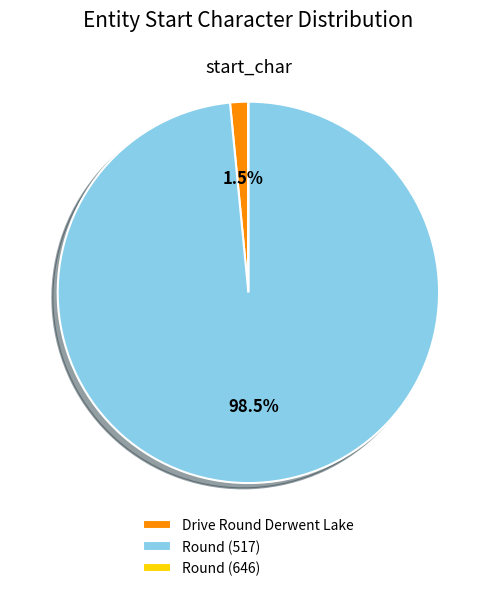

Which category has the biggest portion of the pie?

Round (517)